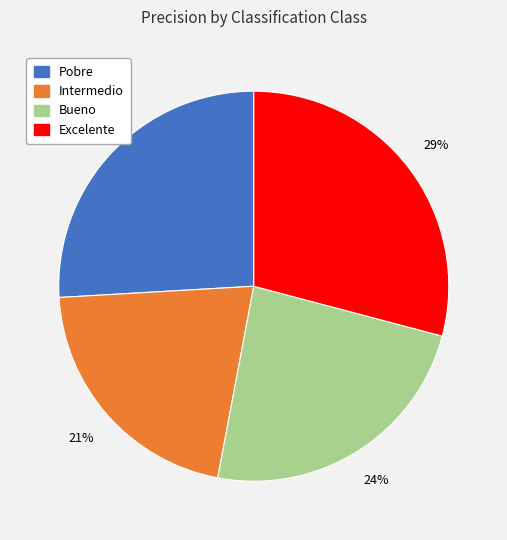

Rank the categories by value from lowest to highest.

Intermedio, Bueno, Pobre, Excelente